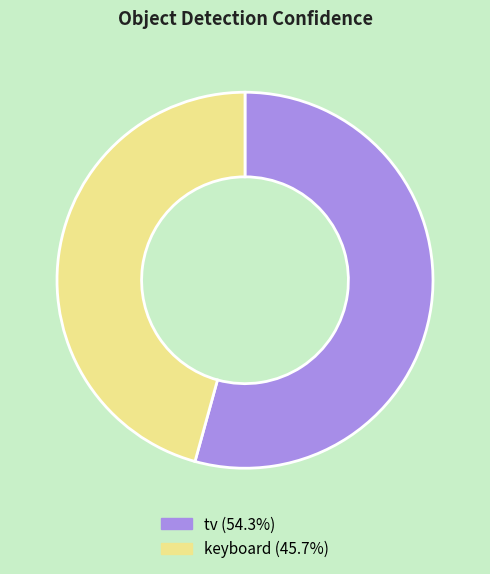

Rank the categories by value from lowest to highest.

keyboard, tv